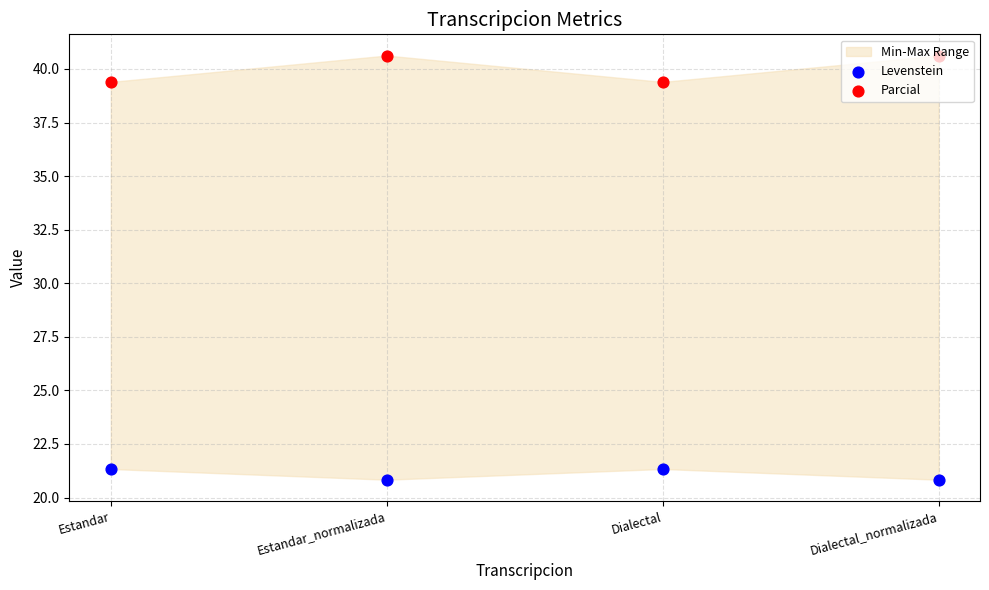

Which series has the largest total across all categories?

Parcial